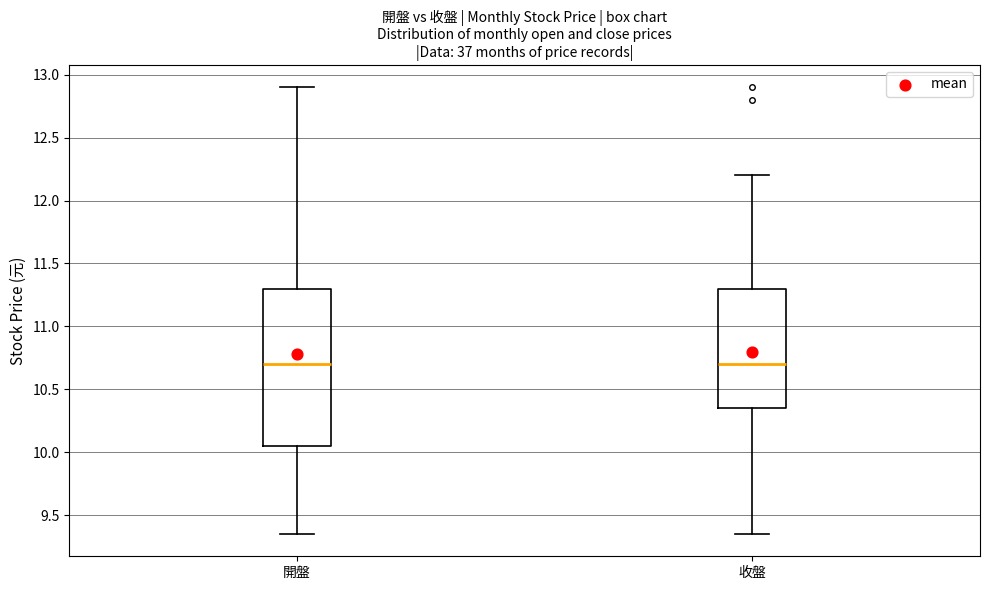

Reading left to right, transcribe this box plot: for each box, give where its median line is, the range the box spans, and where its two whiskers end, as read against the y-axis. The values are not printed on the chart, so give them approximately, as read against the axis.

開盤: median 10.70, box 10.05 to 11.30, whiskers 9.35 to 12.90
收盤: median 10.70, box 10.35 to 11.30, whiskers 9.35 to 12.20